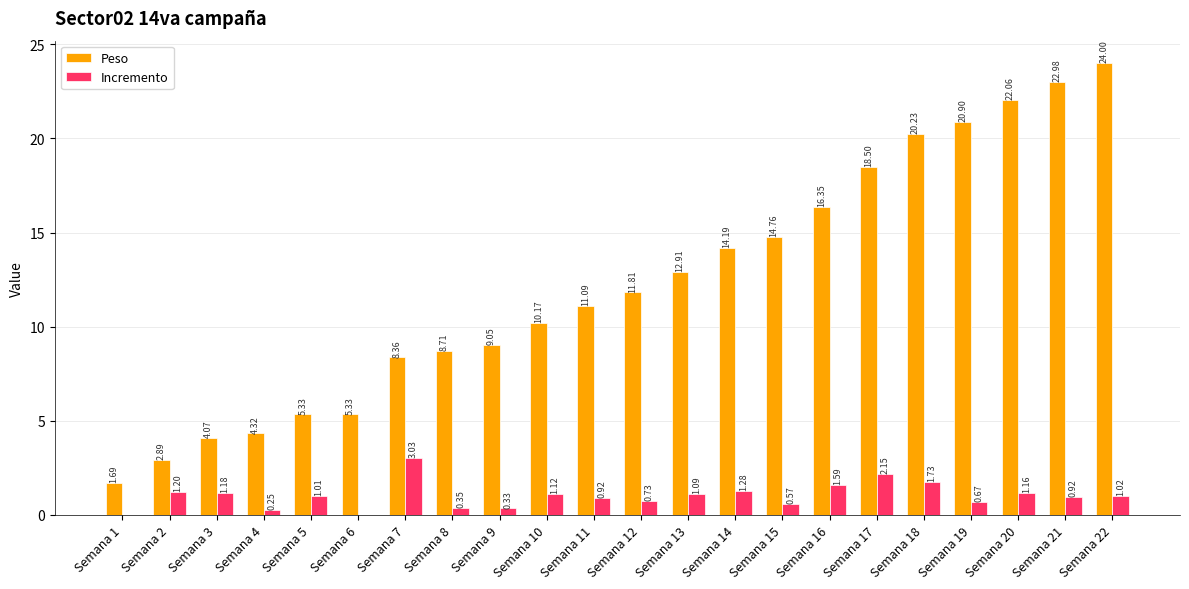

What is the sum of the Peso values at Semana 16 and Semana 1?

18.0